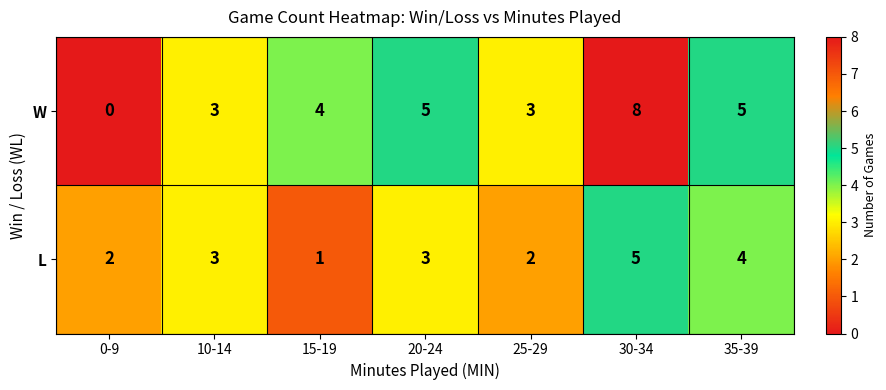

Which series has the widest spread of values?

W